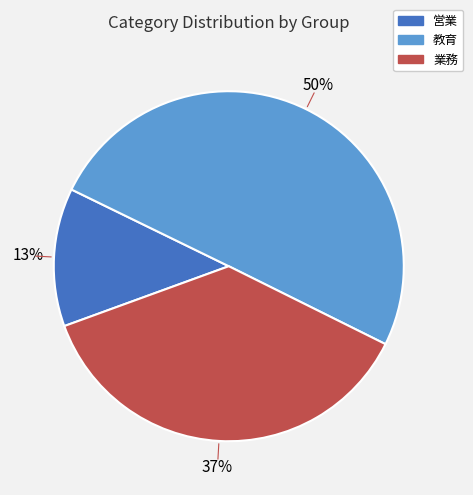

To the nearest percent, what is the difference between the largest and smallest slice percentages?

37%